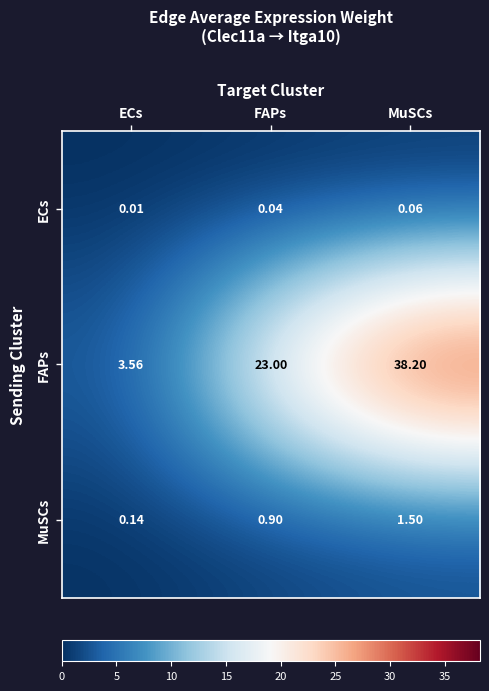

At which label is MuSCs closest to 0?

ECs